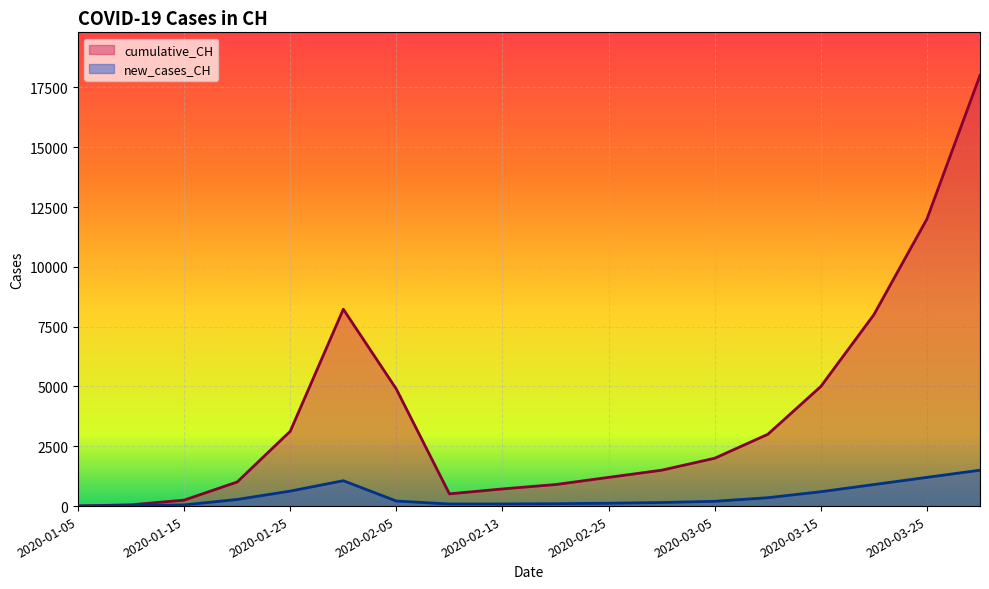

What is the average value of the new_cases_CH series?

419